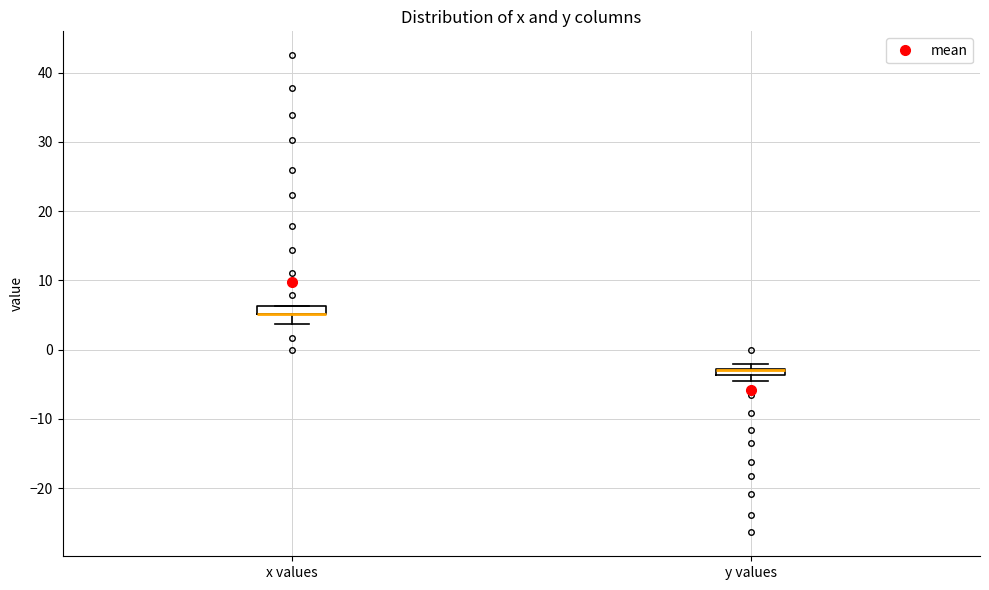

Where is the lower edge of the box for y values on the y-axis? The values are not printed on the chart, so give them approximately, as read against the axis.

-4